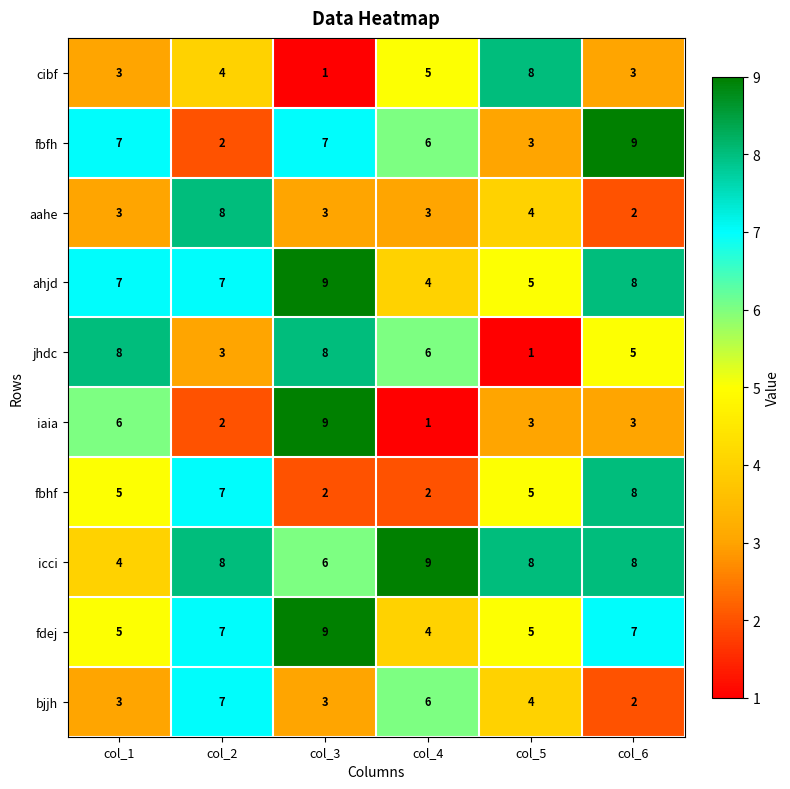

What is the spread (max minus min) of values at col_6?

7